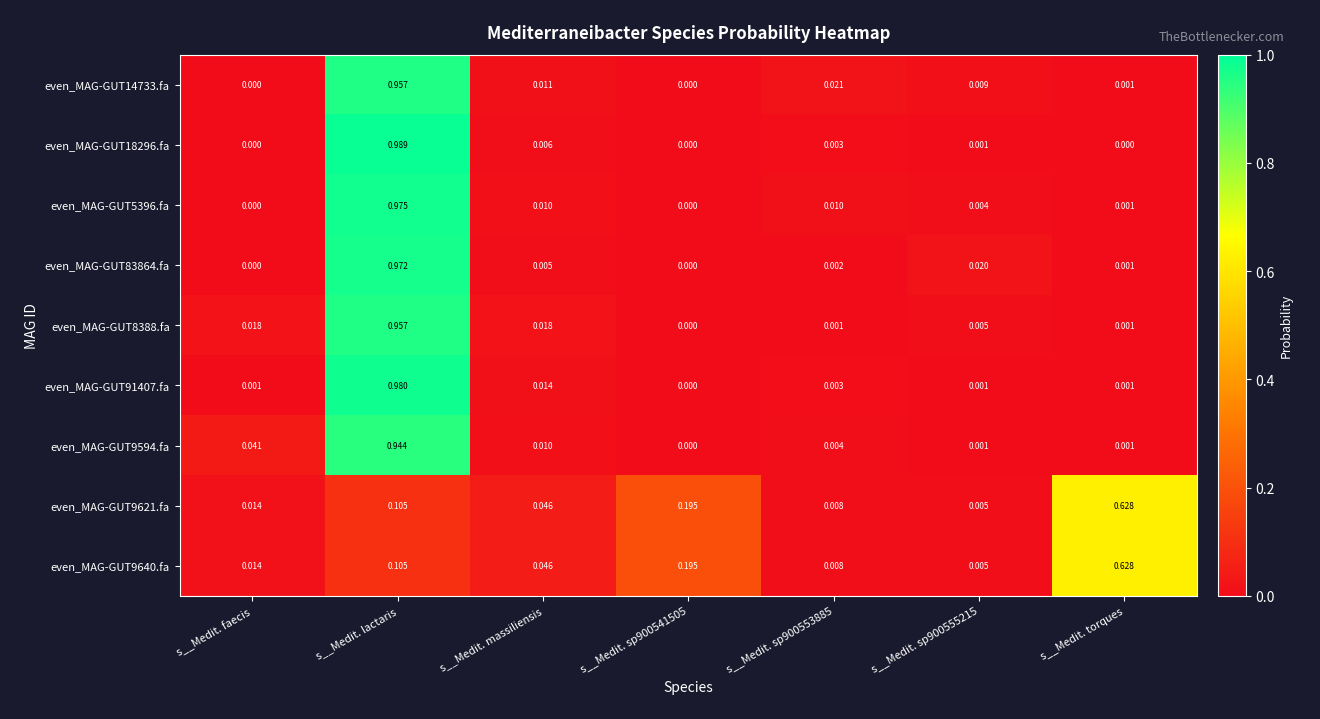

Is the value of even_MAG-GUT9594.fa at s__Medit. sp900553885 greater than the value of even_MAG-GUT91407.fa at s__Medit. sp900553885?

Yes